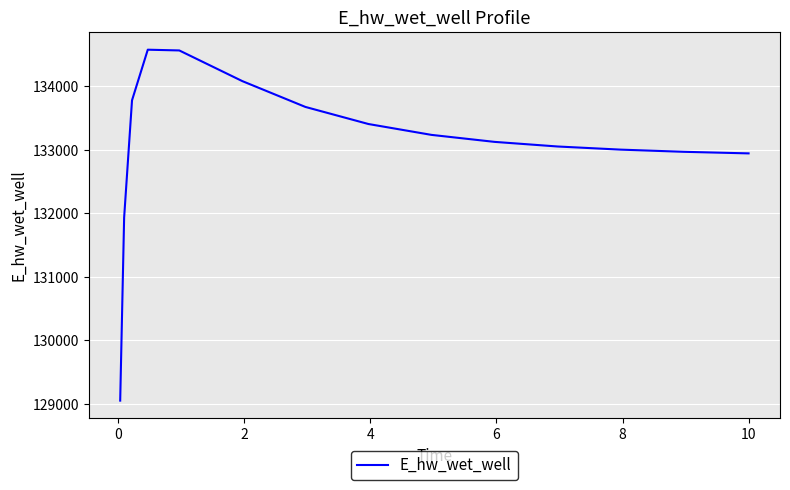

What is the average value?

133090.4